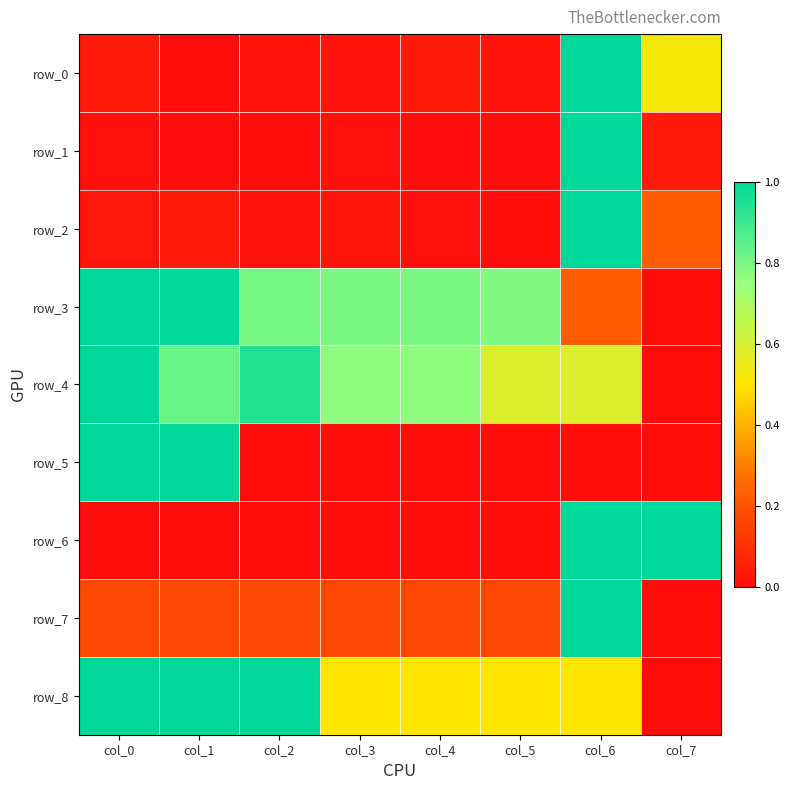

Reading left to right, transcribe all the data shown in this chart.

row_0: col_0=0.0	col_1=0.0	col_2=0.0	col_3=0.0	col_4=0.0	col_5=0.0	col_6=1.0	col_7=0.5
row_1: col_0=0.0	col_1=0.0	col_2=0.0	col_3=0.0	col_4=0.0	col_5=0.0	col_6=1.0	col_7=0.0
row_2: col_0=0.0	col_1=0.0	col_2=0.0	col_3=0.0	col_4=0.0	col_5=0.0	col_6=1.0	col_7=0.2
row_3: col_0=1.0	col_1=1.0	col_2=0.8	col_3=0.8	col_4=0.8	col_5=0.8	col_6=0.2	col_7=0.0
row_4: col_0=1.0	col_1=0.8	col_2=0.9	col_3=0.8	col_4=0.8	col_5=0.6	col_6=0.6	col_7=0.0
row_5: col_0=1.0	col_1=1.0	col_2=0.0	col_3=0.0	col_4=0.0	col_5=0.0	col_6=0.0	col_7=0.0
row_6: col_0=0.0	col_1=0.0	col_2=0.0	col_3=0.0	col_4=0.0	col_5=0.0	col_6=1.0	col_7=1.0
row_7: col_0=0.2	col_1=0.2	col_2=0.2	col_3=0.2	col_4=0.2	col_5=0.2	col_6=1.0	col_7=0.0
row_8: col_0=1.0	col_1=1.0	col_2=1.0	col_3=0.5	col_4=0.5	col_5=0.5	col_6=0.5	col_7=0.0